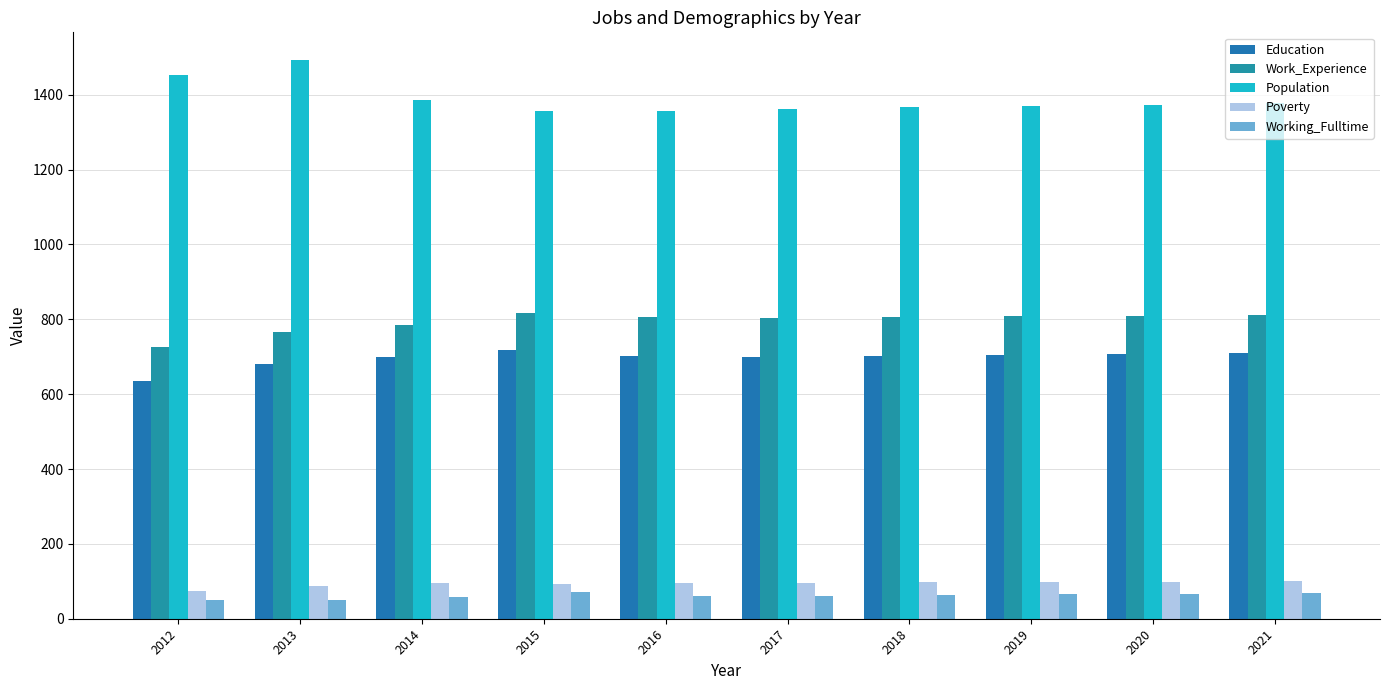

What is the average value of the Work_Experience series?

794